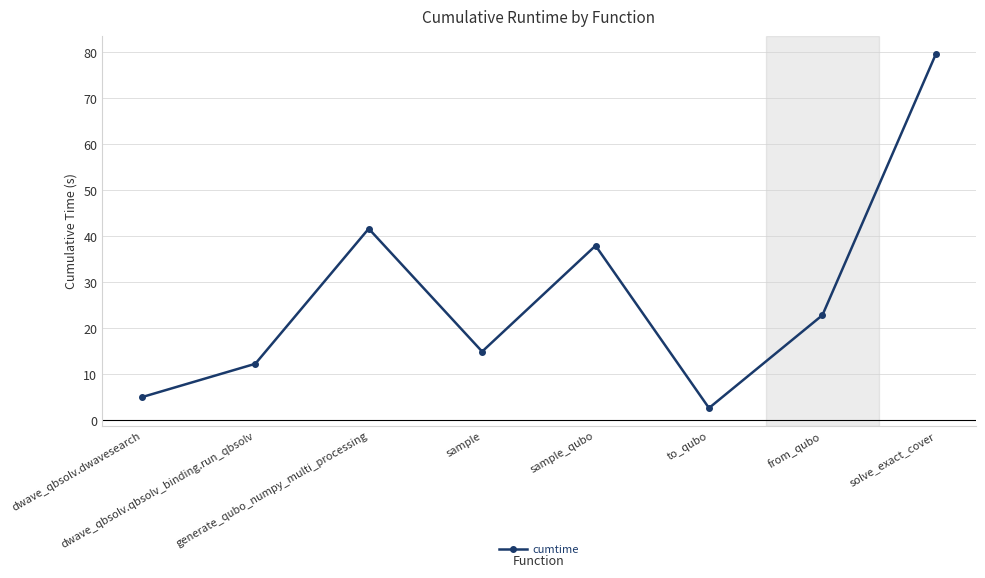

What is the greatest value displayed?

79.6